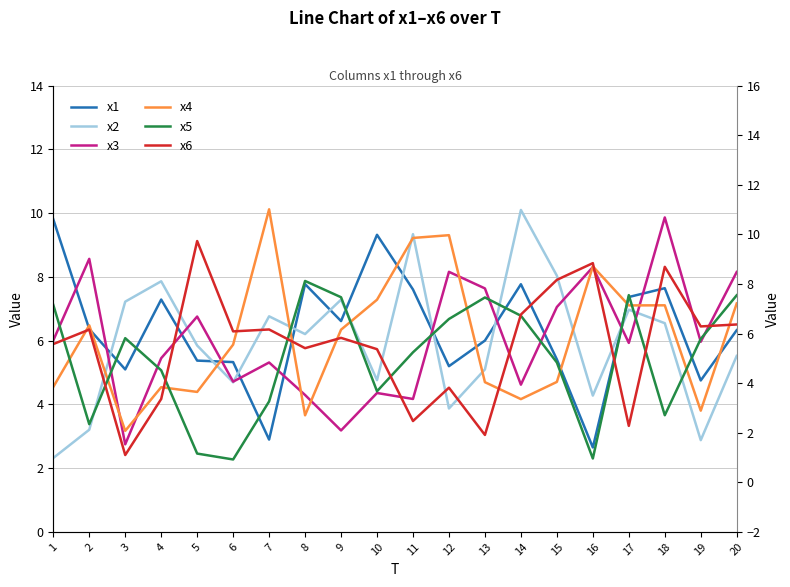

At which category is the sum across all series the highest?

18